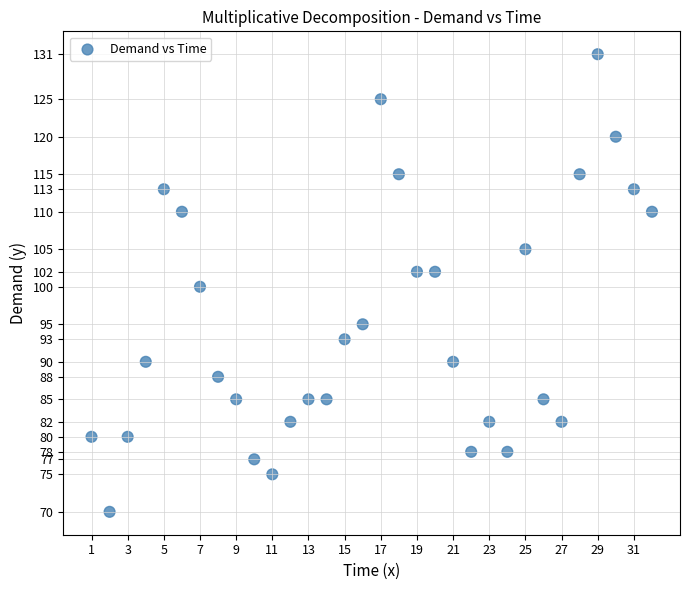

What is the range of Y values (max minus min)?

61